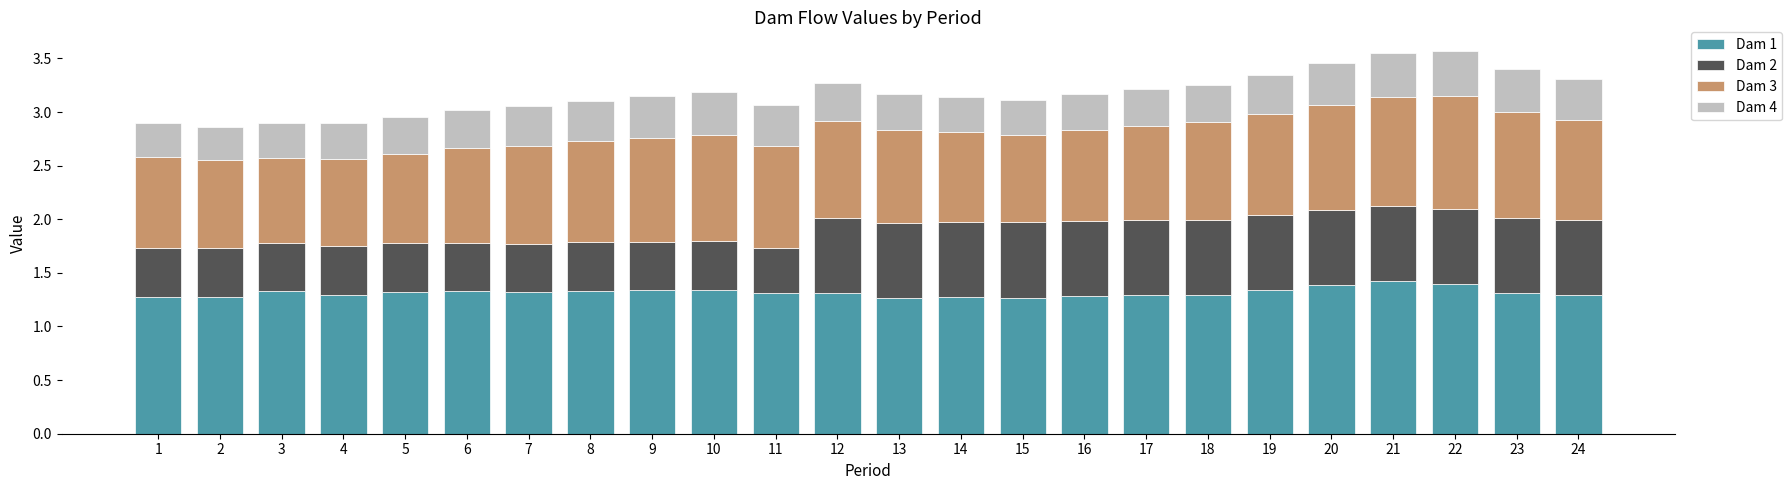

What is the maximum value for Dam 1?

1.4